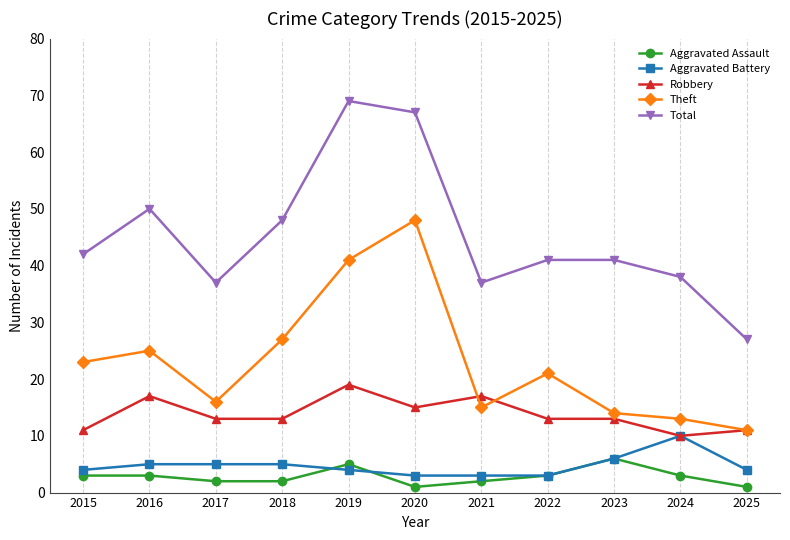

What is the spread (max minus min) of values at 2022?

38